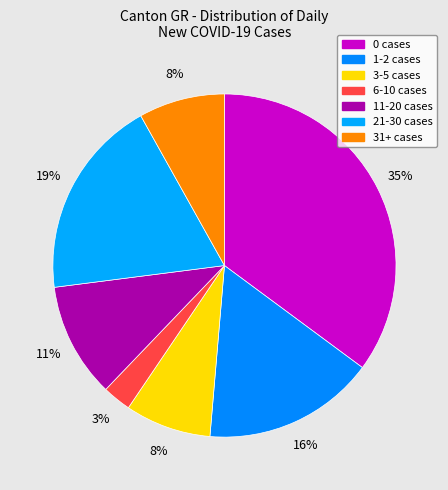

Which category has the smallest portion of the pie?

6-10 cases